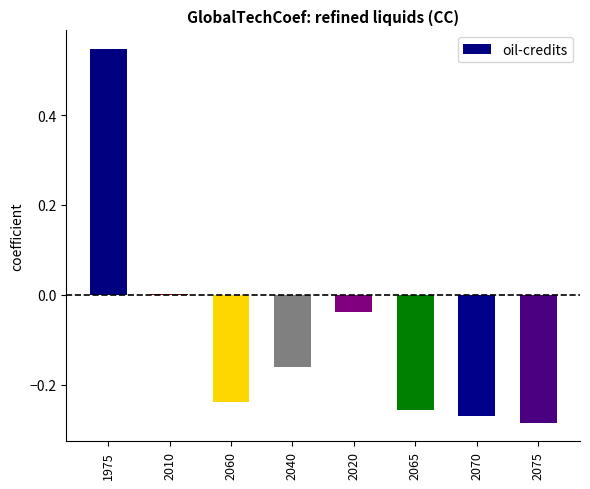

At which category does the chart reach its peak across all series?

1975